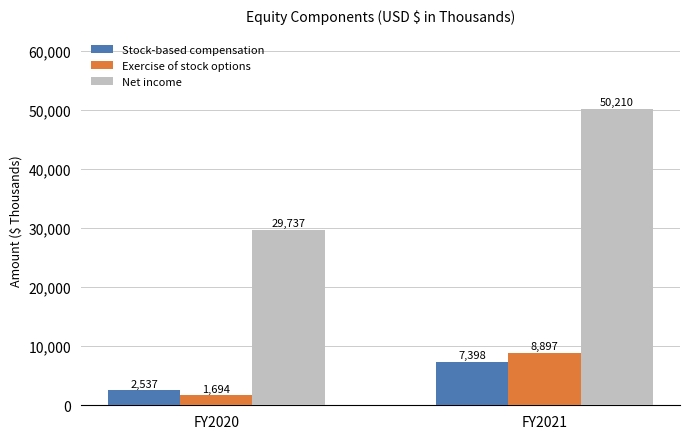

What are all the series names shown in the legend?

Stock-based compensation, Exercise of stock options, Net income